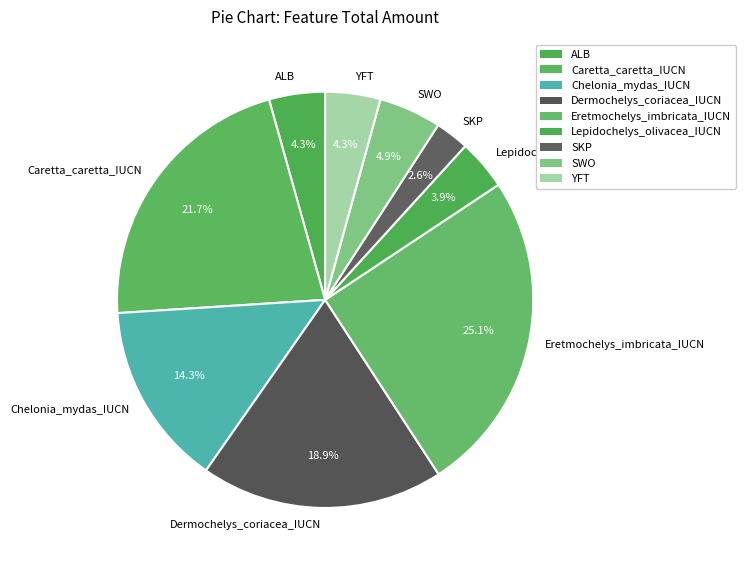

Which has a higher value, YFT or Dermochelys_coriacea_IUCN?

Dermochelys_coriacea_IUCN